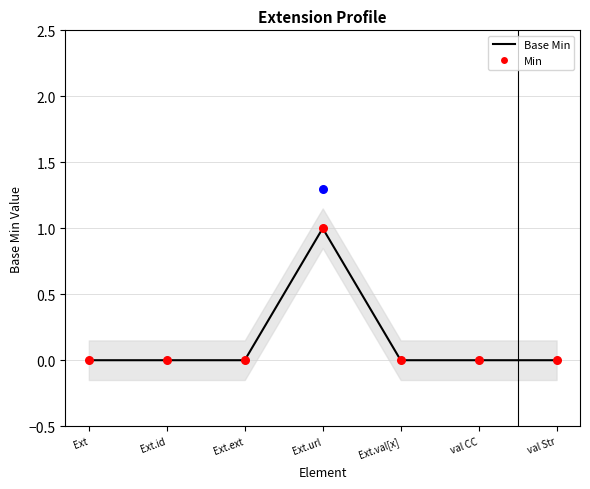

At how many categories does at least one series exceed 0?

1